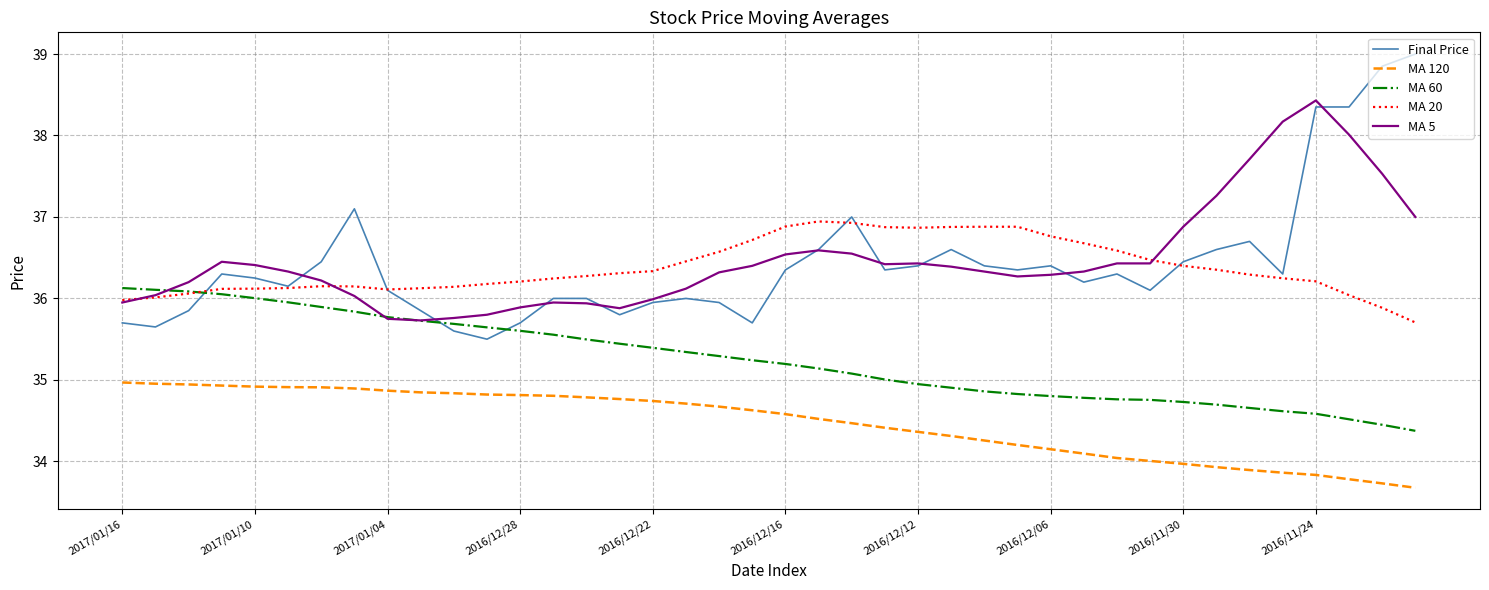

What is the highest value of the MA 5 series?

38.4